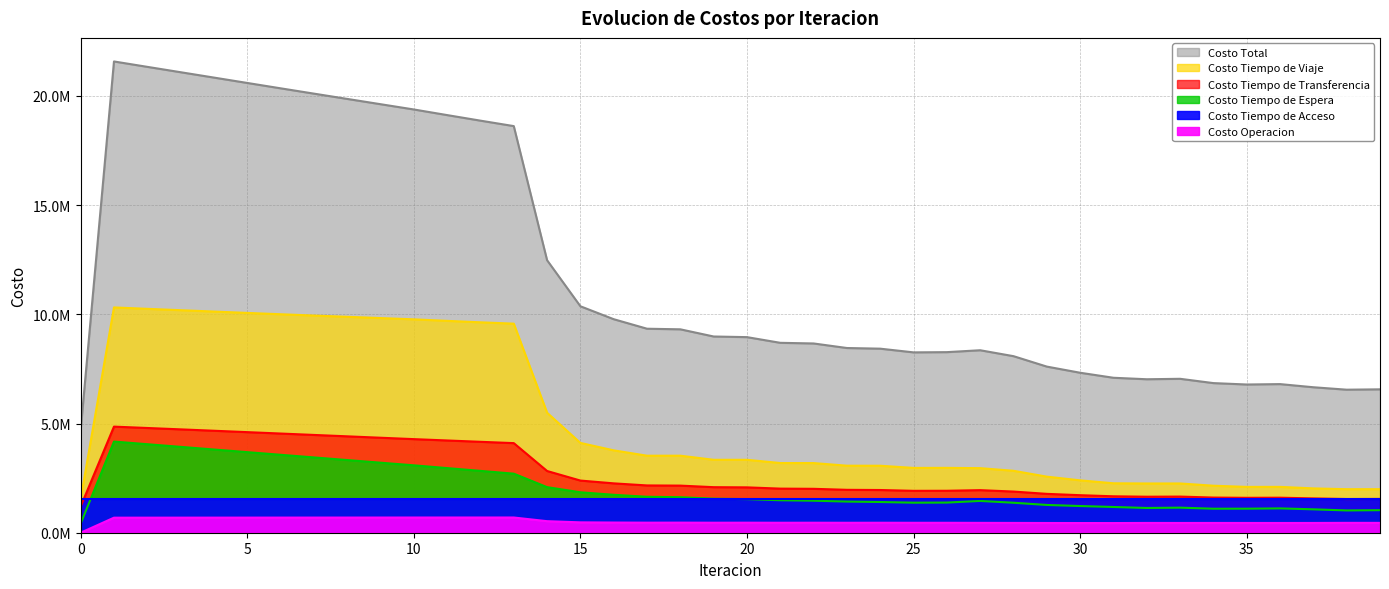

What is the average value of the Costo Operacion series?

521720.1